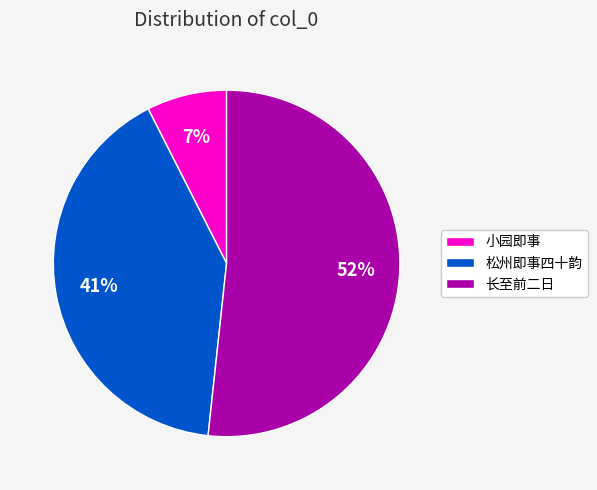

Is it true that 松州即事四十韵 is 41% of the pie?

True